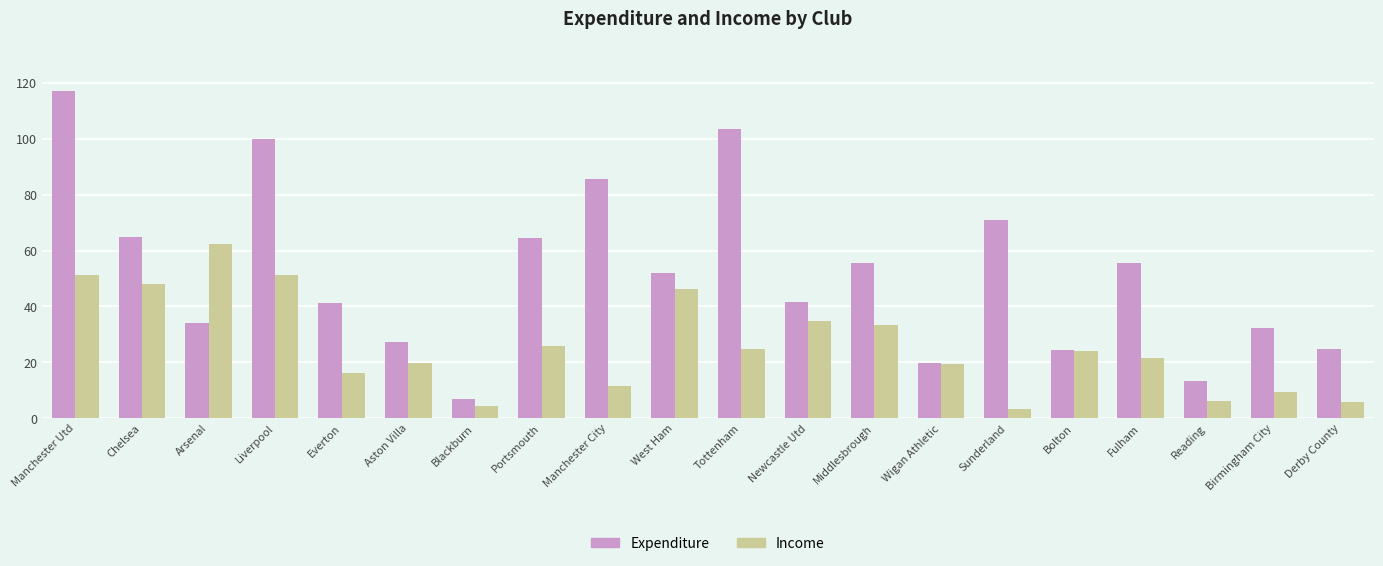

What is the lowest value of the Expenditure series?

6.8